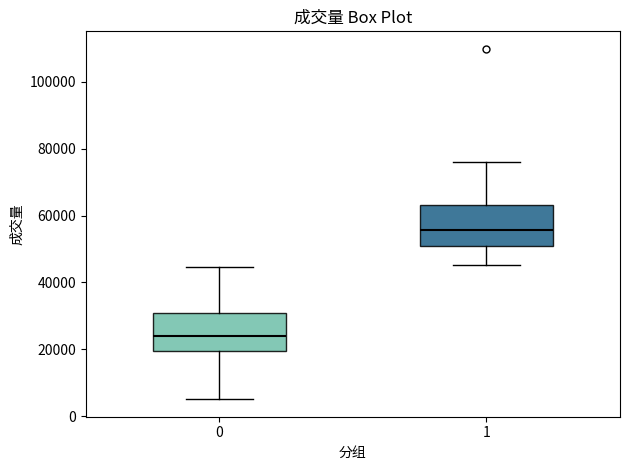

Reading left to right, read every box against the y-axis: the position of its median line, the range the box covers, and the ends of its whiskers. The values are not printed on the chart, so give them approximately, as read against the axis.

0: median 24000, box 20000 to 32000, whiskers 6000 to 44000
1: median 56000, box 50000 to 64000, whiskers 46000 to 76000